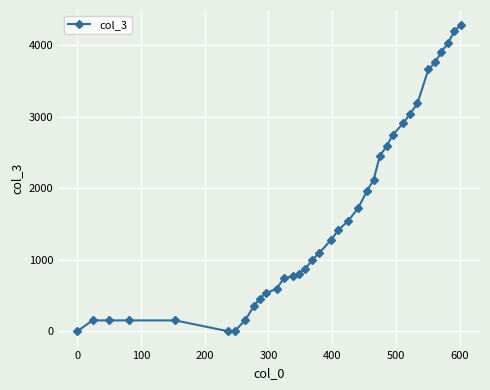

What is the difference between the second highest and minimum values?

4198